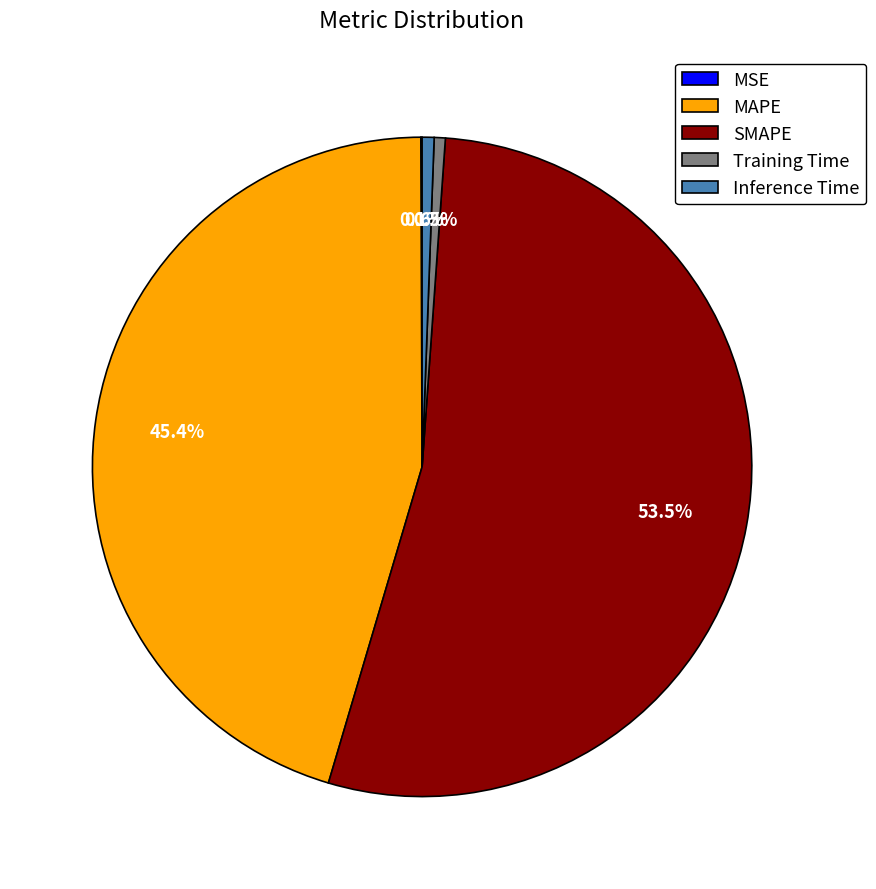

Is there any slice that represents more than half of the pie?

Yes